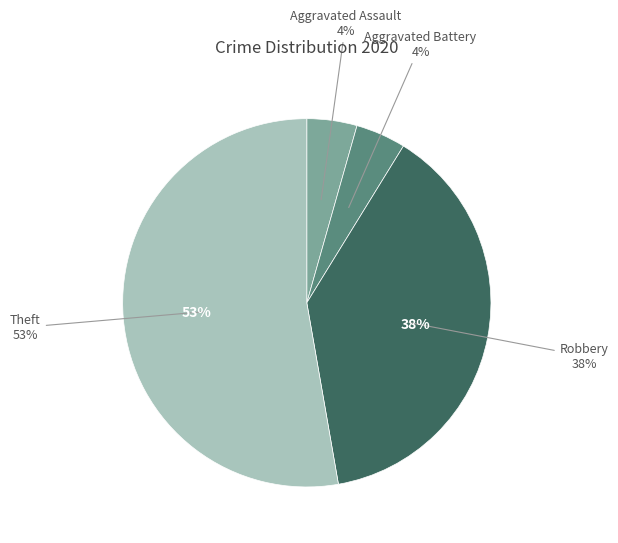

To the nearest percent, what percentage of the pie is Aggravated Assault?

4%